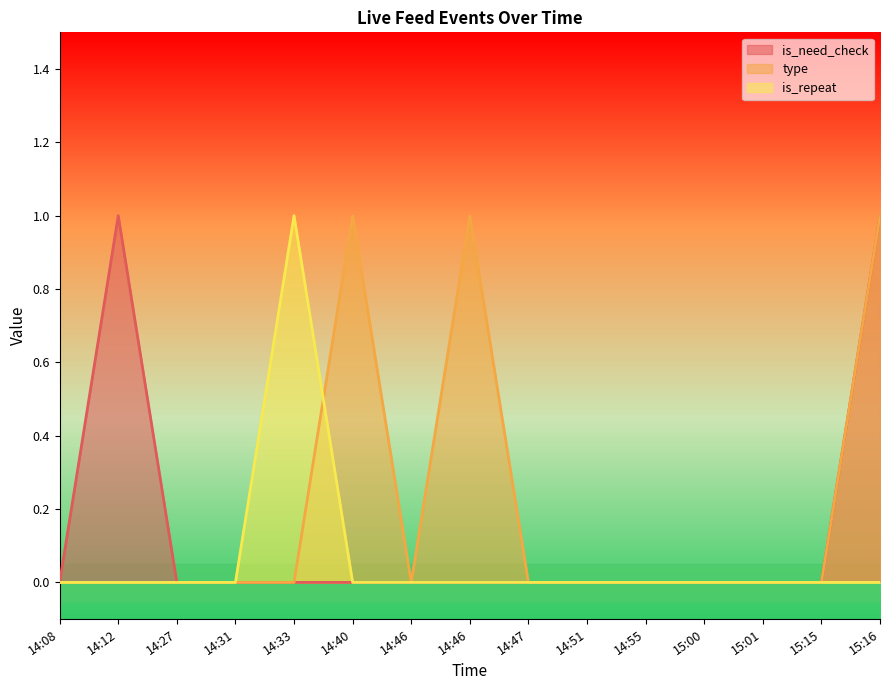

What is the difference between the maximum and second lowest values in the is_need_check series?

1